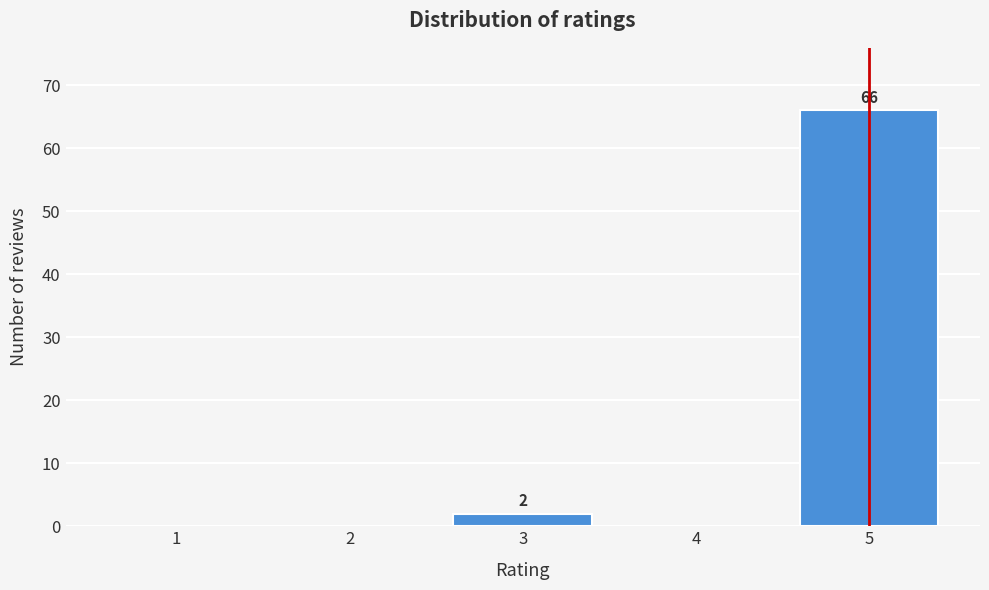

Reading left to right, extract all data points from this chart.

1=0	2=0	3=2	4=0	5=66